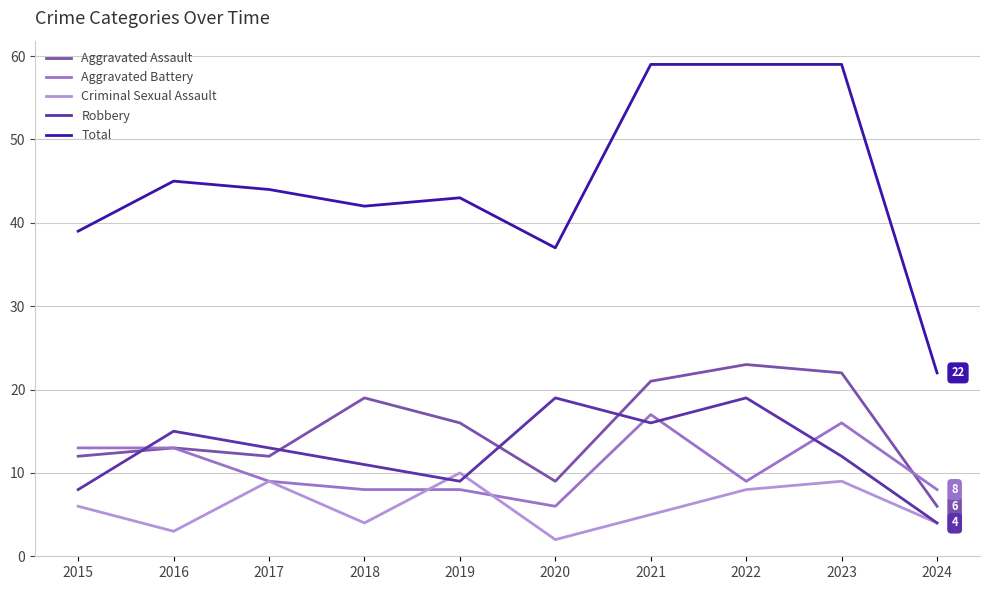

What is the difference between the Criminal Sexual Assault values at 2023 and 2020?

7